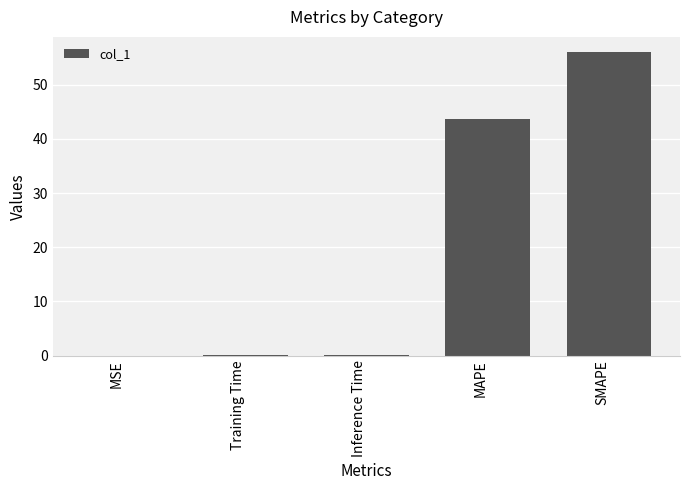

Between MAPE and SMAPE, which is larger?

SMAPE